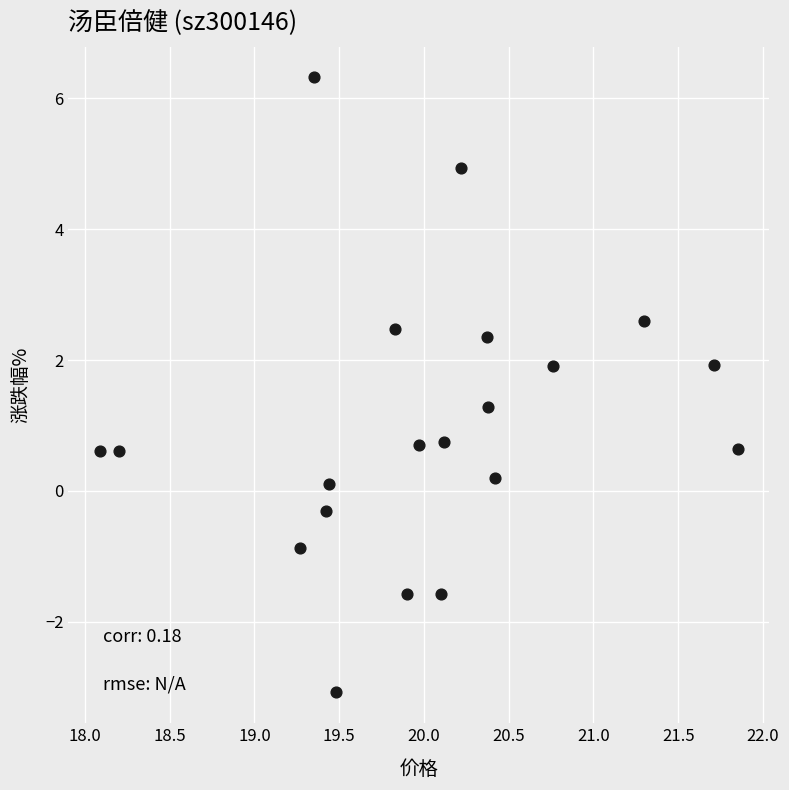

What is the range of Y values (max minus min)?

9.4